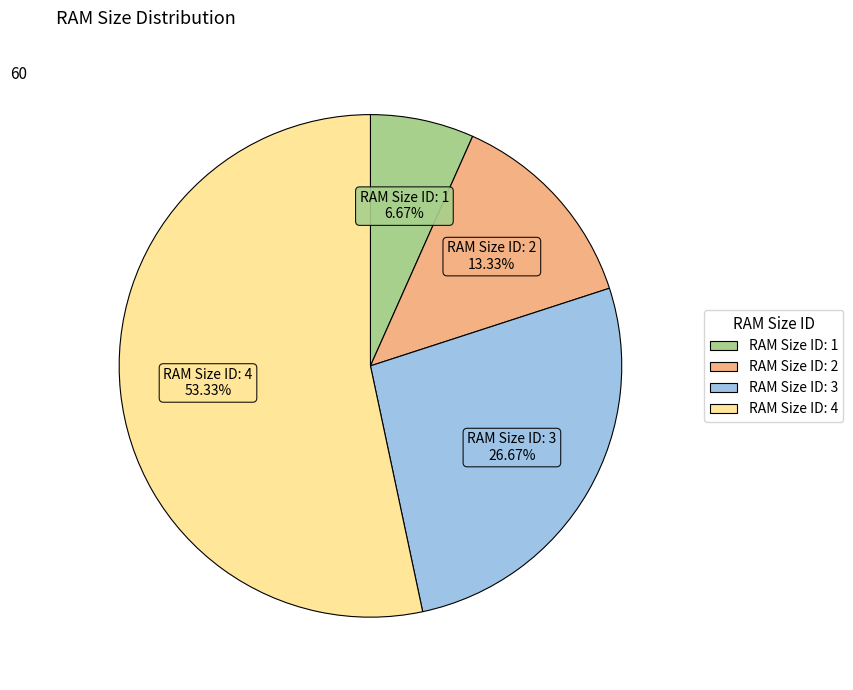

Does any single category account for the majority?

Yes